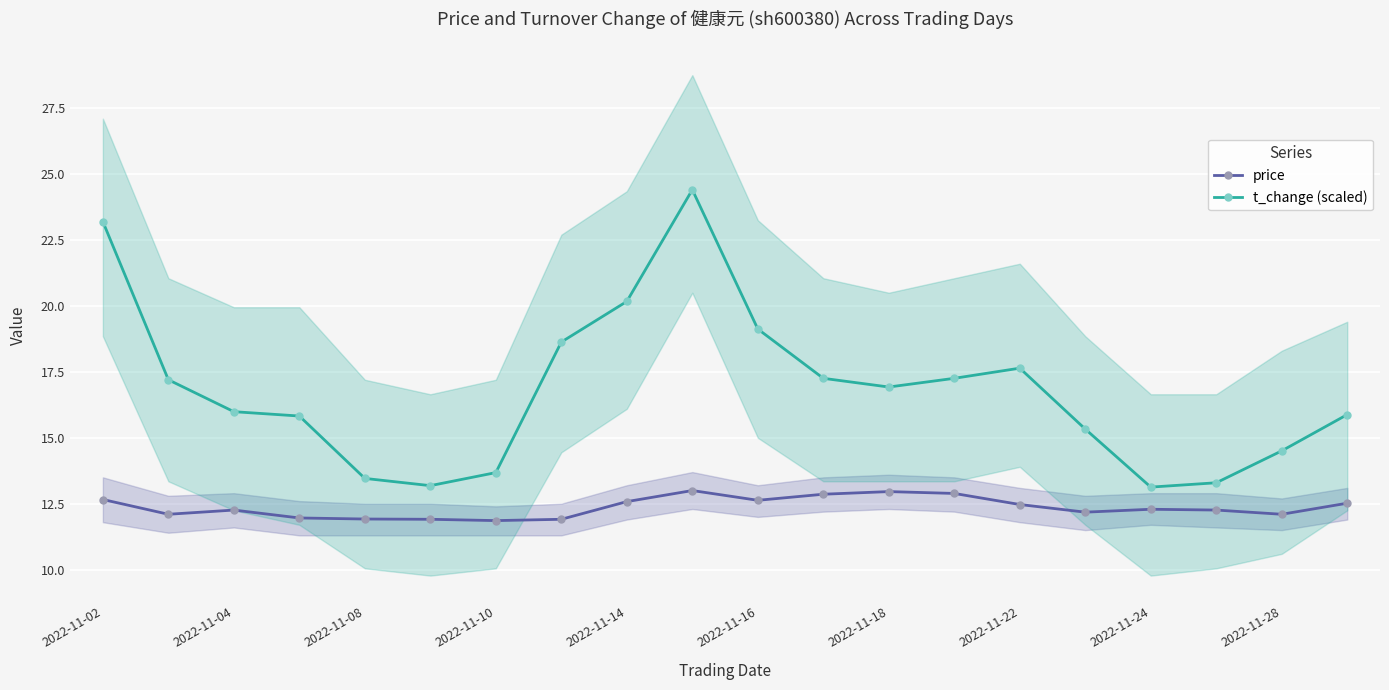

True or false: price and t_change (scaled) cross at least once.

False